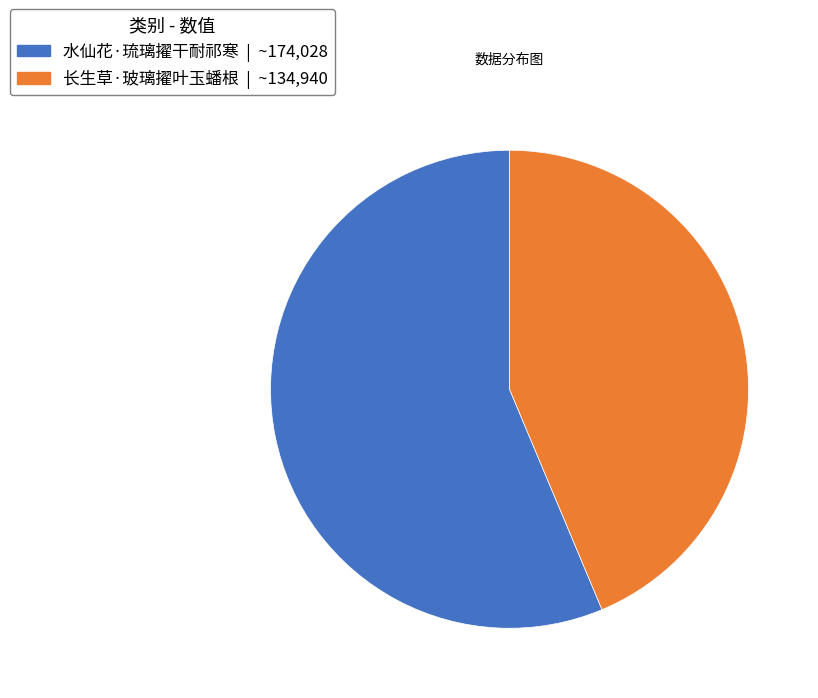

How many segments does this pie chart have?

2